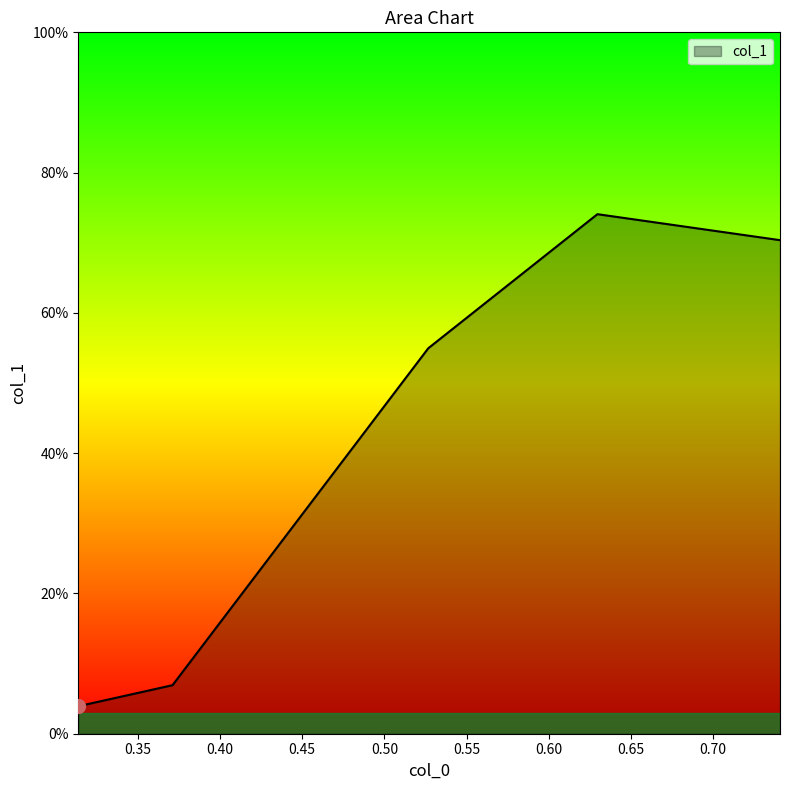

Rank the categories by value from lowest to highest.

0.3137254901960784, 0.3710691823899371, 0.5267175572519084, 0.7407407407407407, 0.62962962962963